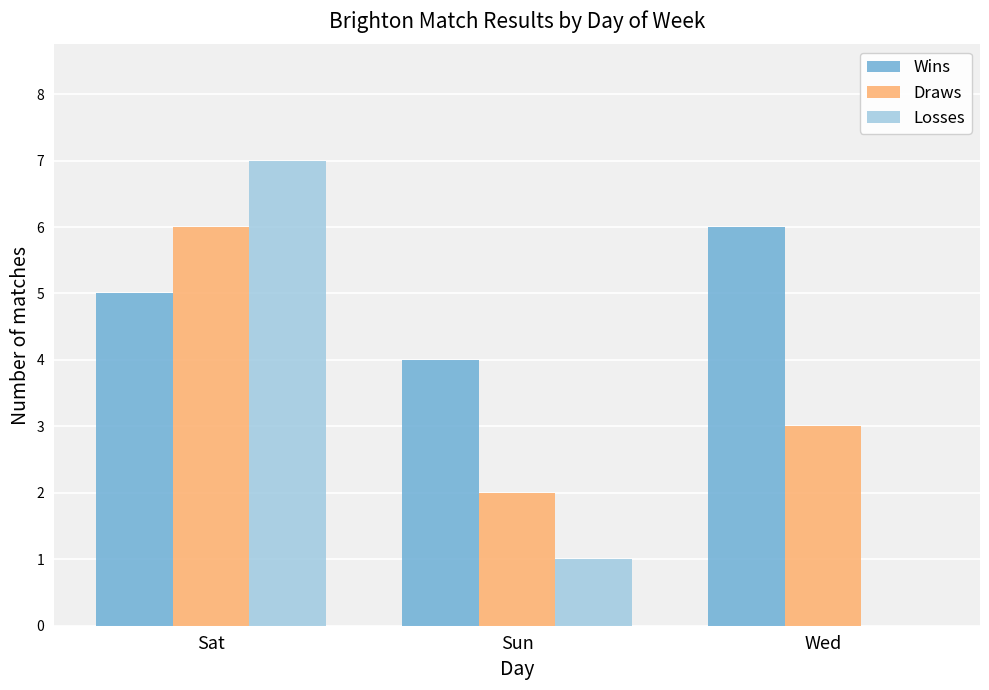

The value of Draws at Sat is 9. True or false?

False